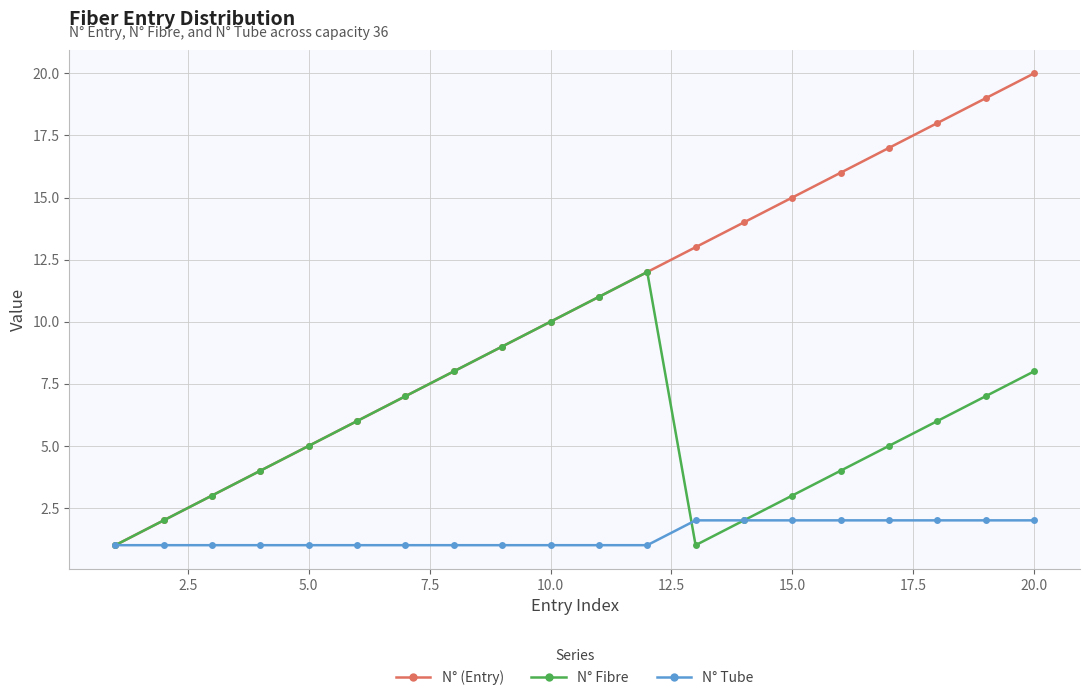

What is the greatest value displayed?

20